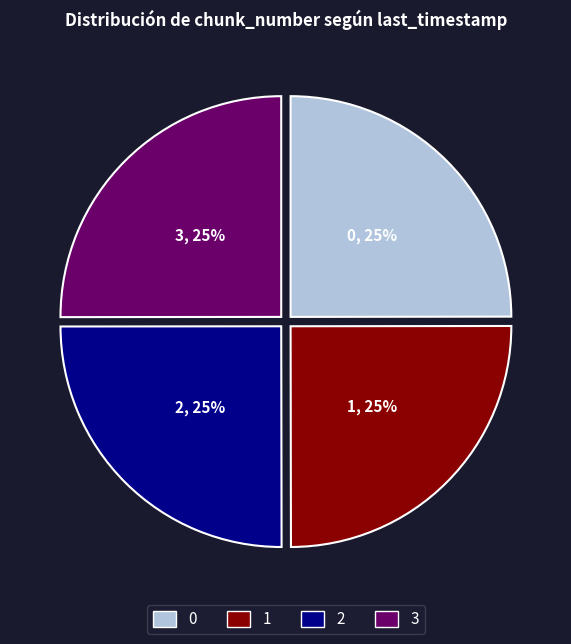

True or false: 2 accounts for 25% of the total.

True